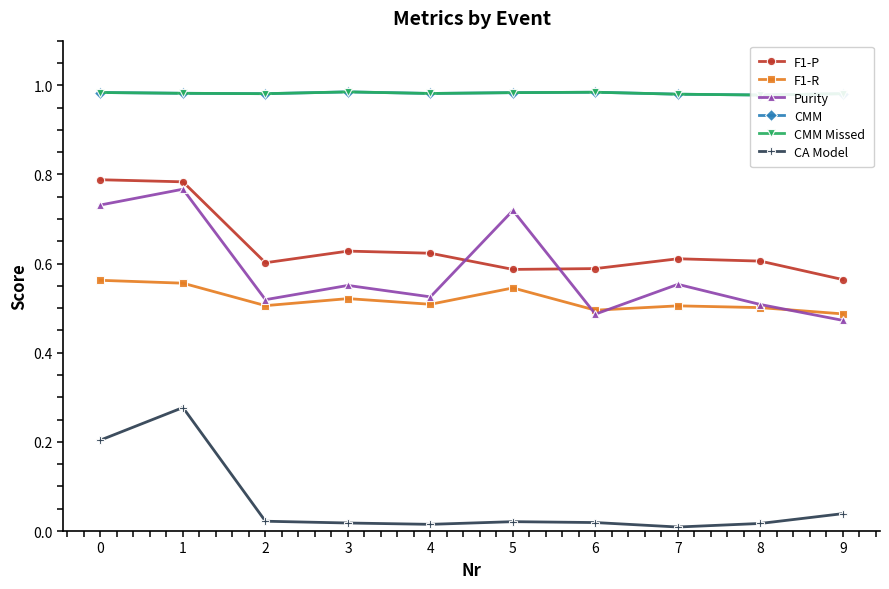

At which category is the sum across all series the highest?

1